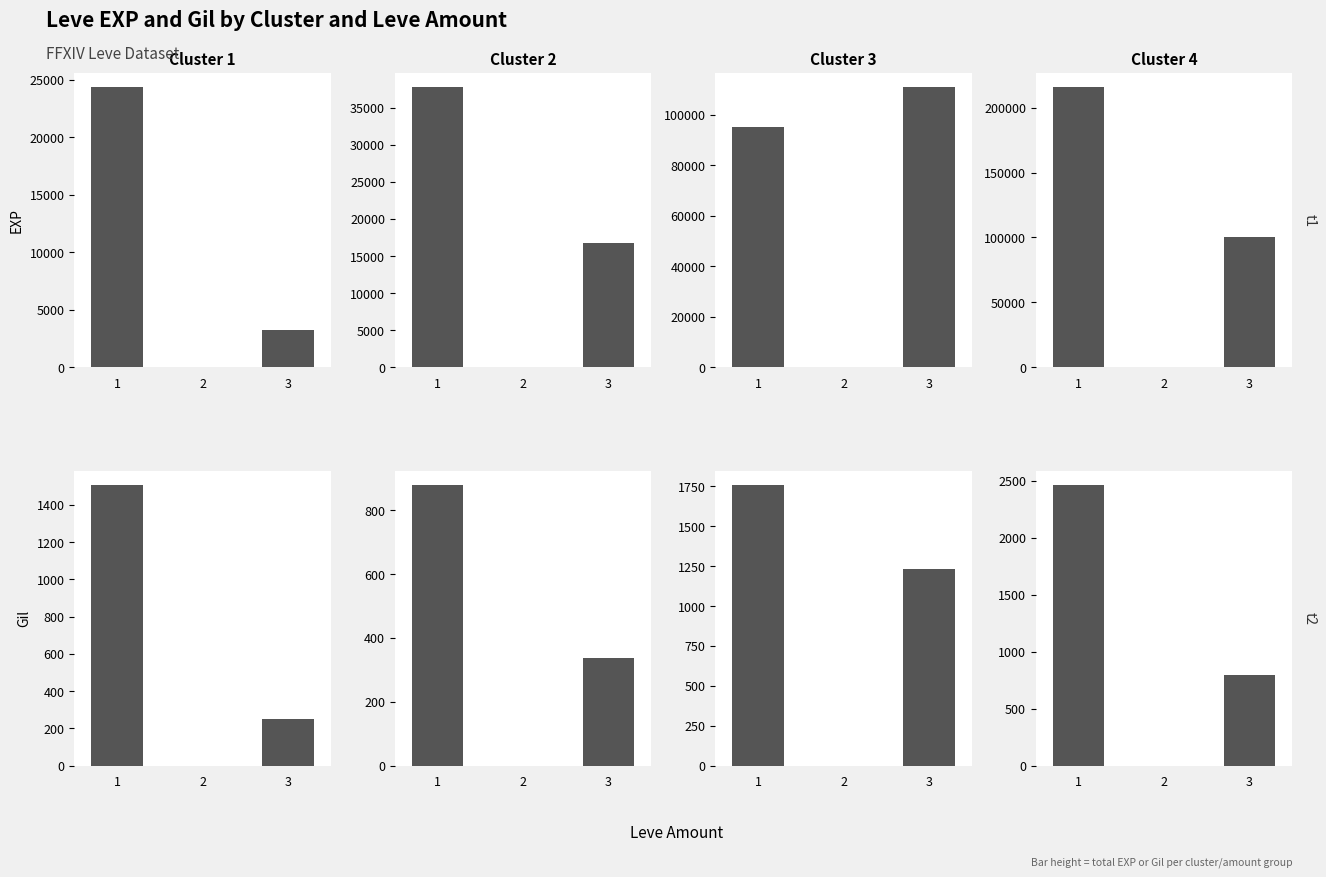

Are the bars horizontal?

No